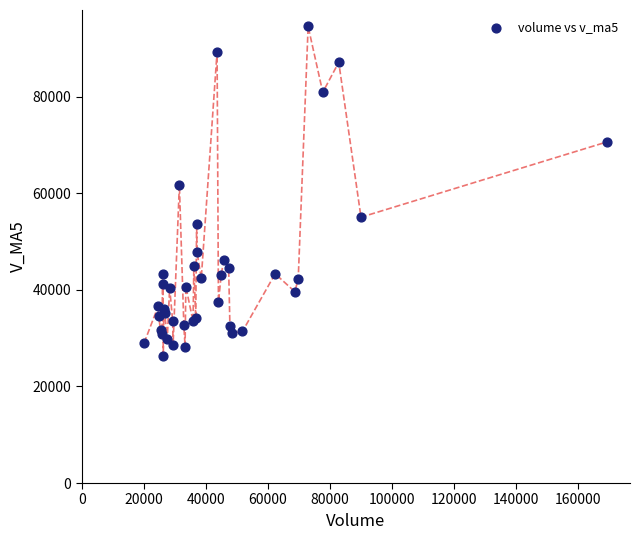

What Y value in the scatter plot is closest to 60456?

61764.2